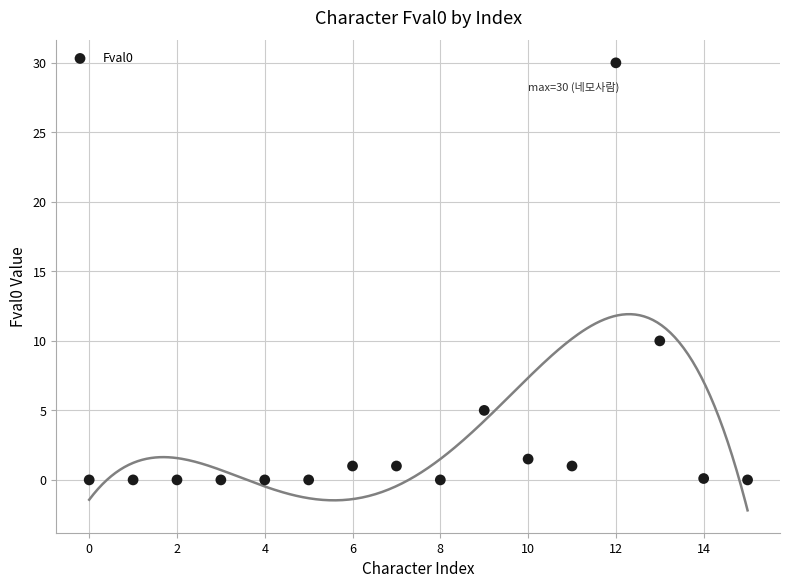

What is the range of Y values (max minus min)?

30.0